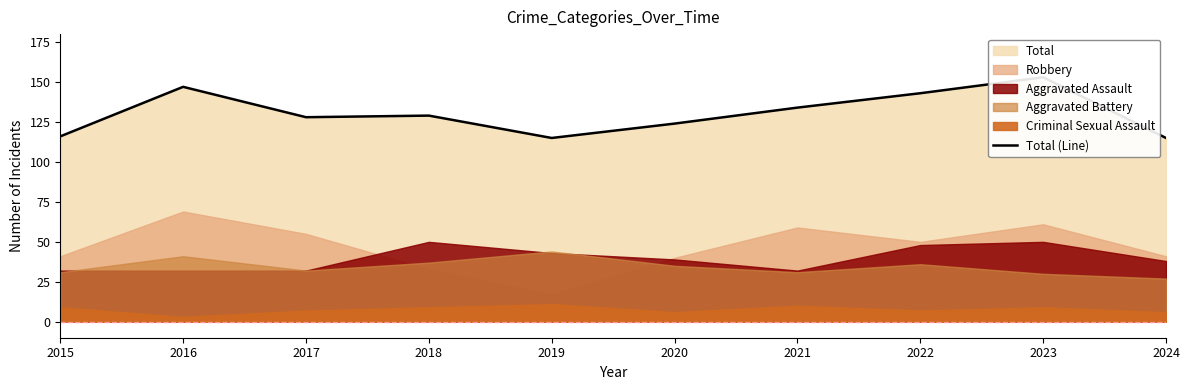

List the labels in order of value, smallest first.

2019, 2024, 2015, 2020, 2017, 2018, 2021, 2022, 2016, 2023